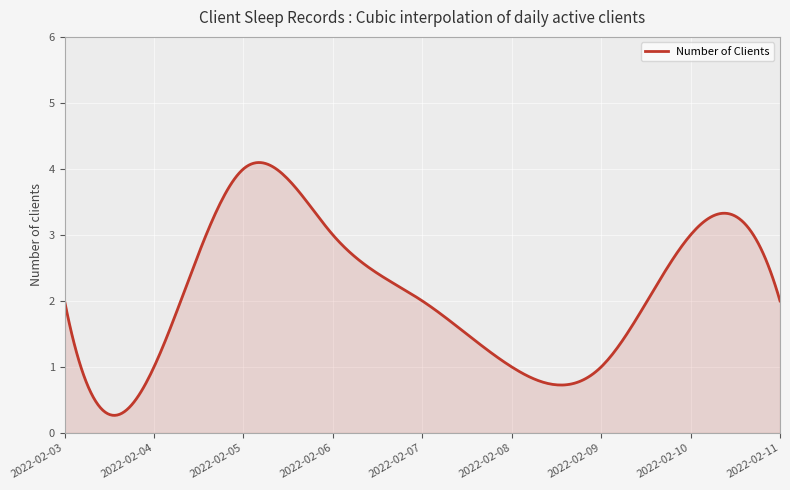

What is the difference between the maximum and minimum values?

3.8